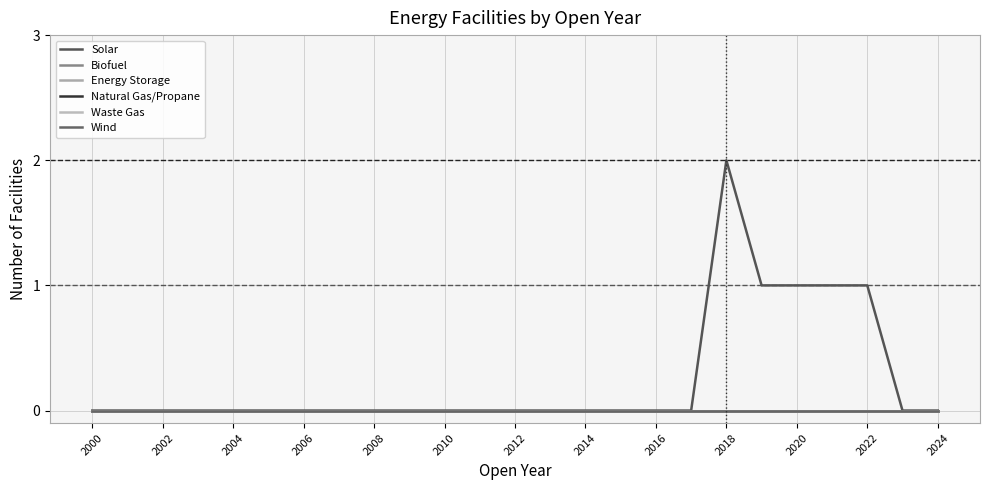

Does the chart display data point markers on the line(s)?

No